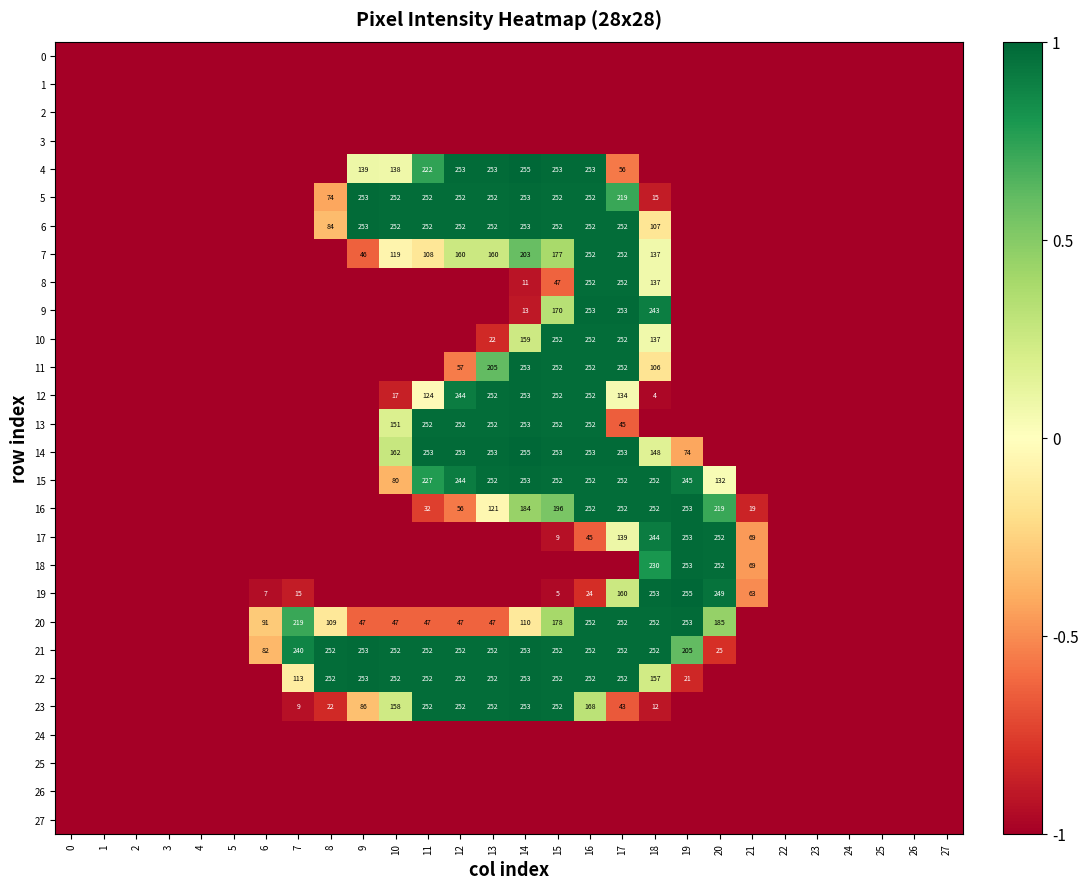

Which label corresponds to the largest value in the chart?

14